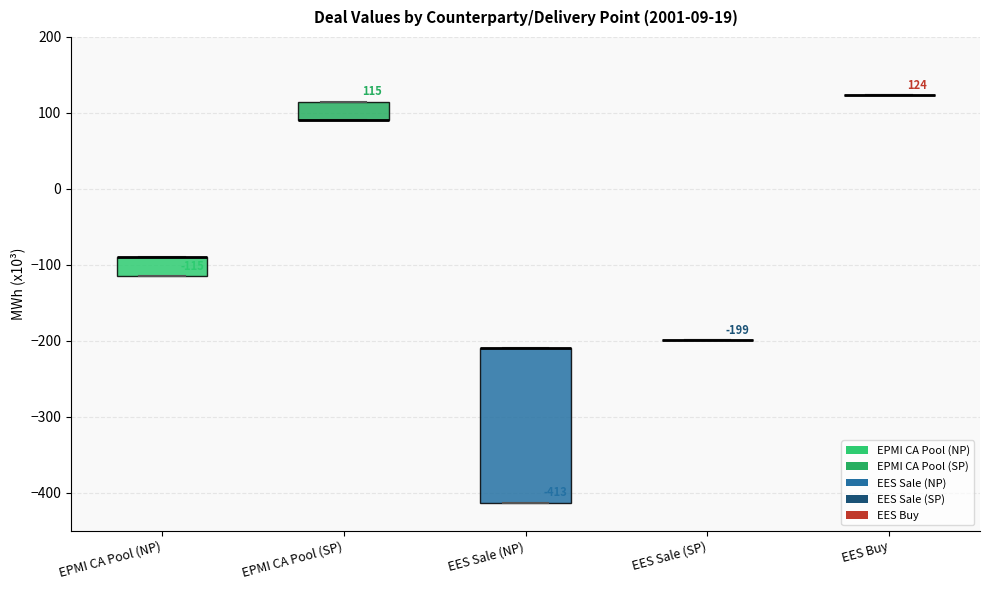

Comparing the boxes themselves (not the whiskers), which one is the tallest?

EES Sale (NP)